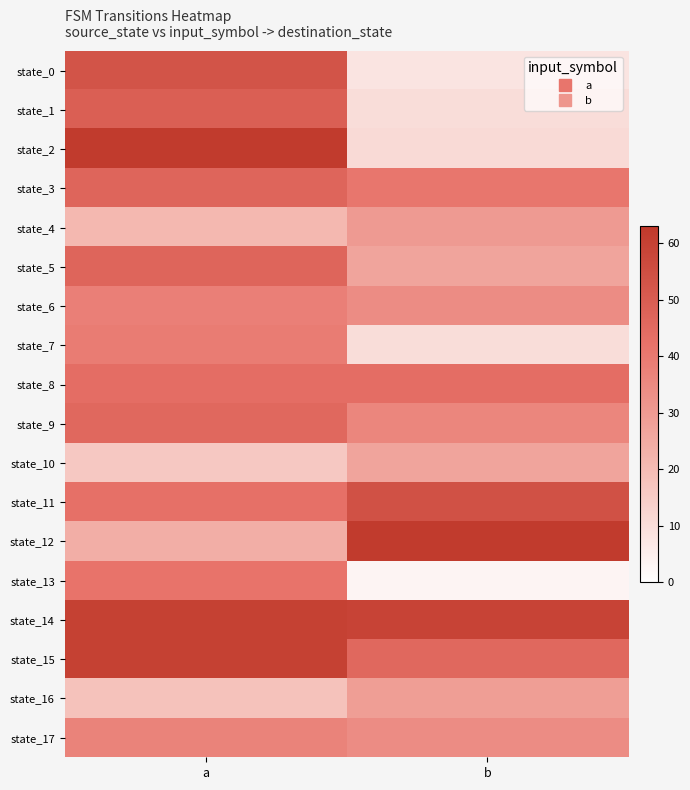

At which category is the sum across all series the highest?

a